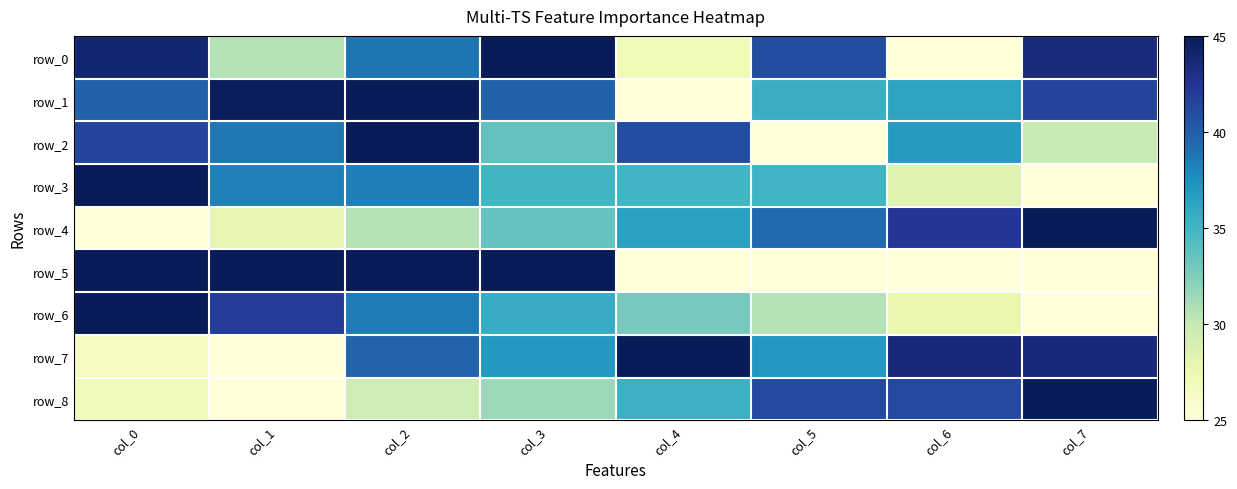

Reading right to left, list all the values displayed in this chart.

row_0: 43.5	25.0	40.9	27.1	45.0	38.8	30.6	44.0
row_1: 41.4	36.3	35.4	25.0	39.7	45.0	44.8	39.7
row_2: 29.8	36.8	25.0	40.9	33.6	45.0	38.7	41.4
row_3: 25.0	28.3	35.1	35.0	35.0	38.3	38.2	45.0
row_4: 45.0	42.3	39.4	36.5	33.5	30.7	27.9	25.0
row_5: 25.0	25.0	25.0	25.0	45.0	45.0	45.0	45.0
row_6: 25.0	27.7	30.7	32.9	35.7	38.5	41.9	45.0
row_7: 43.7	43.7	37.0	45.0	37.0	39.7	25.0	26.3
row_8: 45.0	41.1	41.1	35.3	31.5	29.5	25.0	26.9